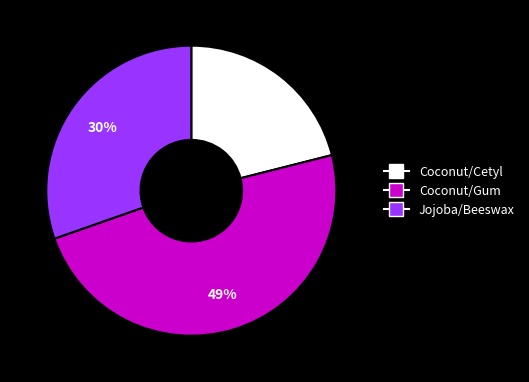

How many segments does this pie chart have?

3